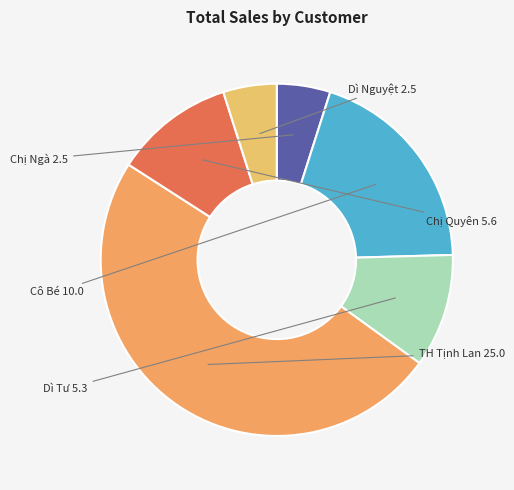

Is the sum of Chị Quyên and TH Tịnh Lan greater than half?

Yes